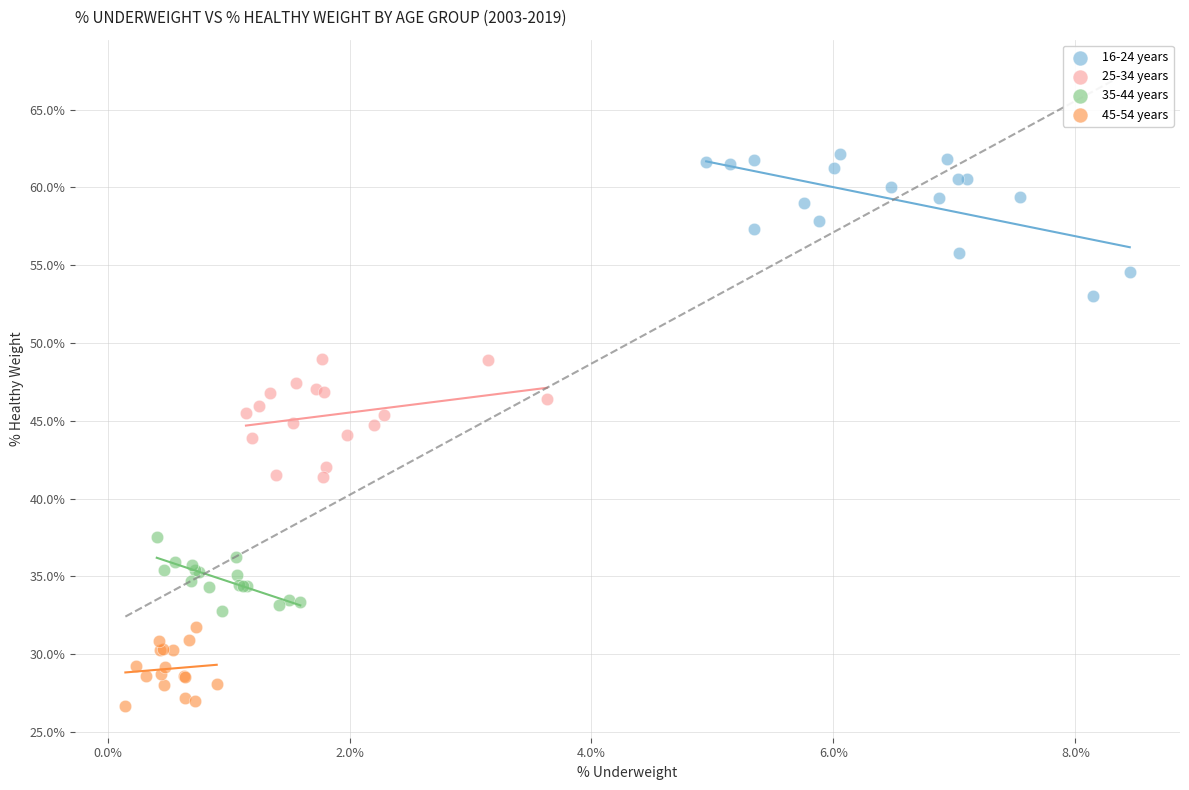

Which series reaches the maximum Y coordinate?

16-24 years